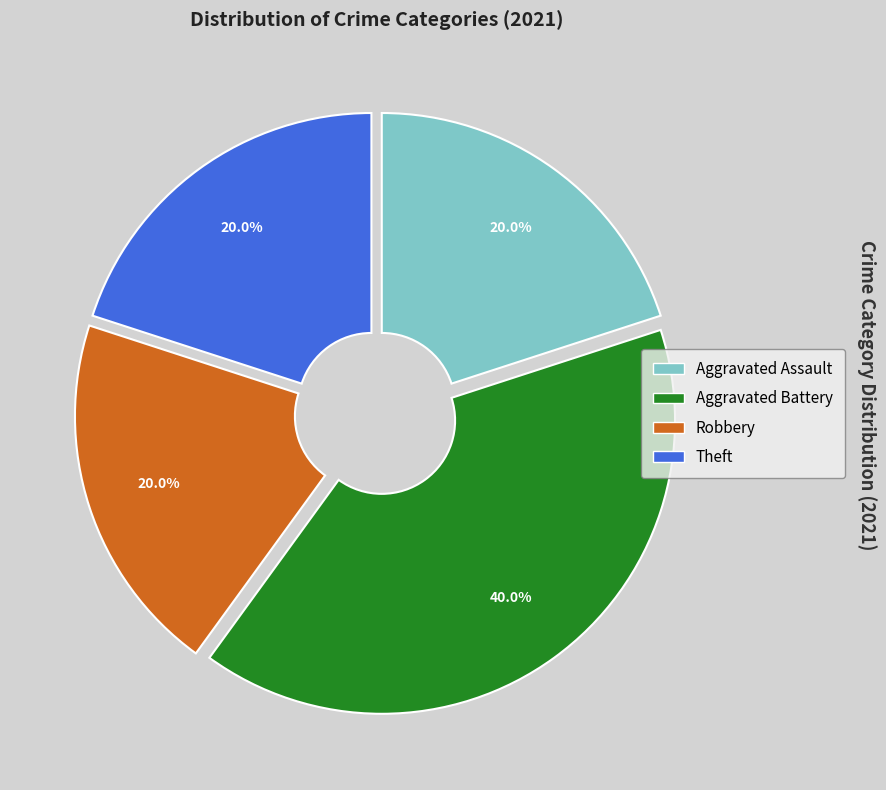

Is there any slice that represents more than half of the pie?

No